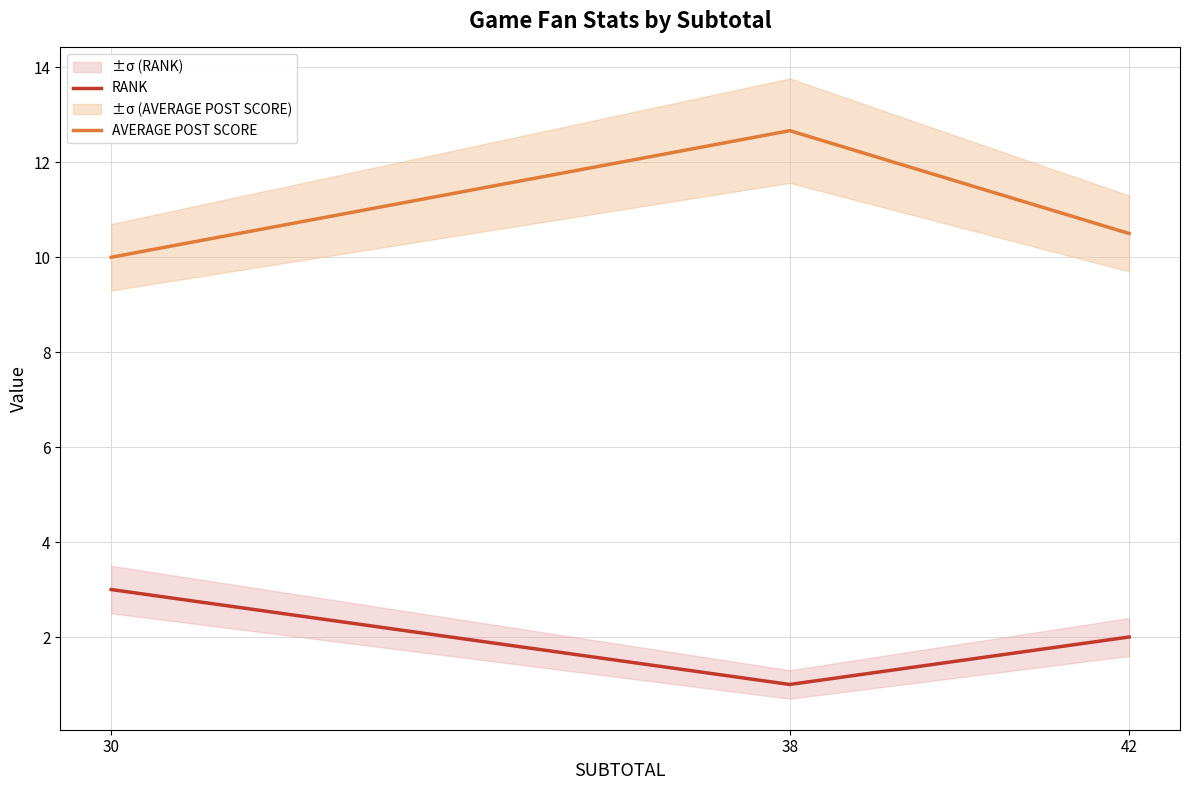

At which category is the sum across all series the highest?

38